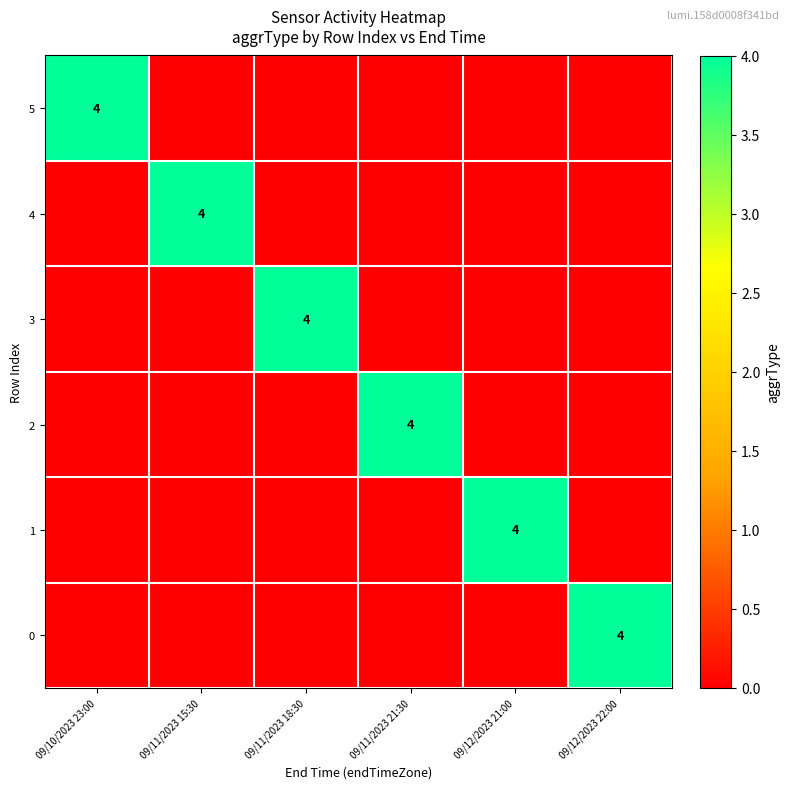

The value of 4 at 09/11/2023 15:30 is 6. True or false?

False